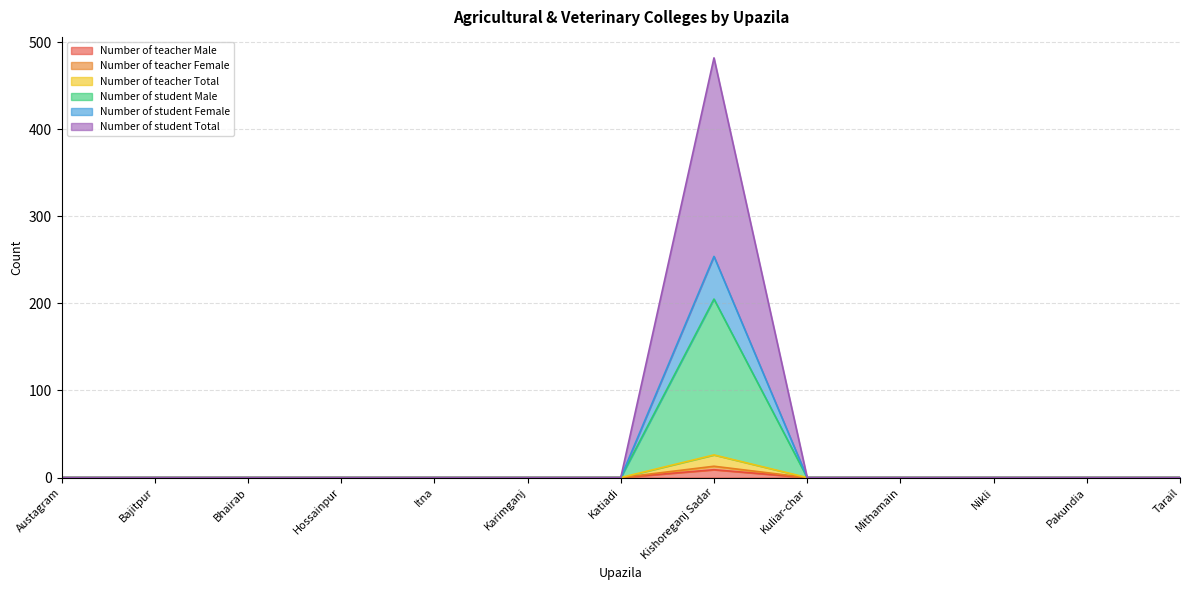

True or false: Number of student Male has more than 1 points higher than both neighbors.

False